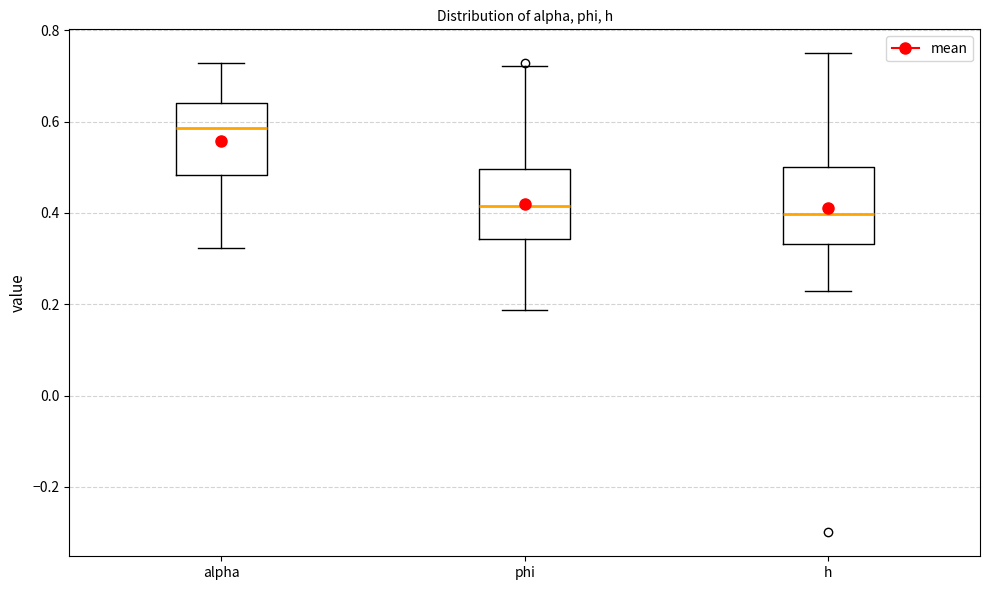

Where does the upper whisker of the box for alpha end on the y-axis? The values are not printed on the chart, so give them approximately, as read against the axis.

0.72